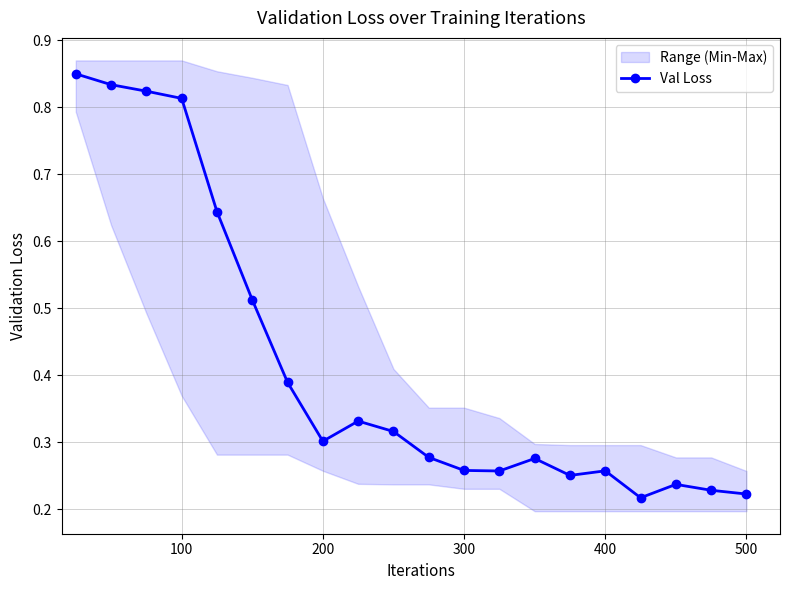

How many interior local valleys (lower than both neighbors) does the data have?

4